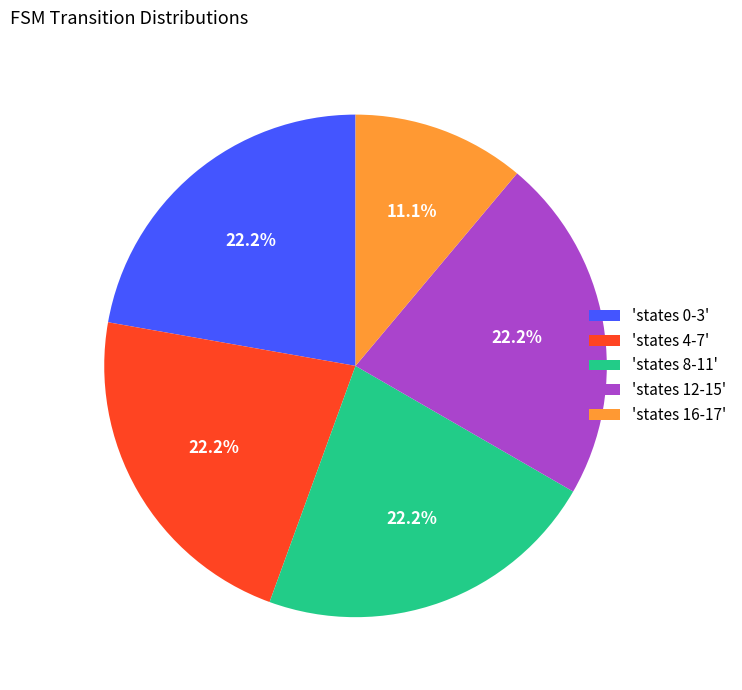

Count the number of slices in the pie.

5